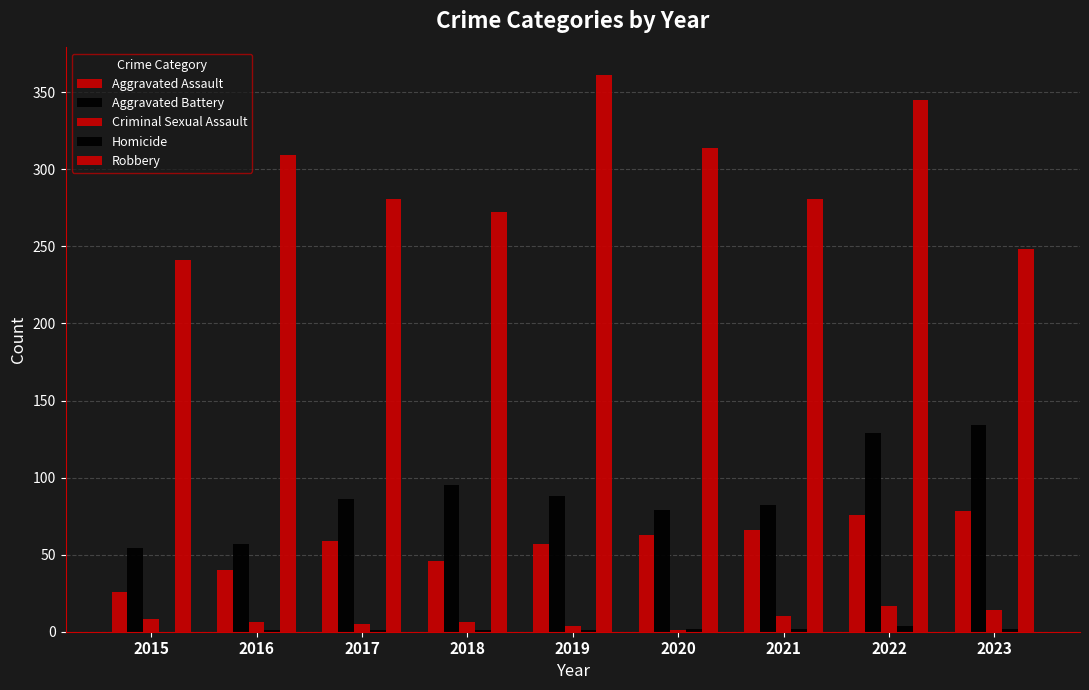

What is the sum of the Homicide values at 2020 and 2022?

6